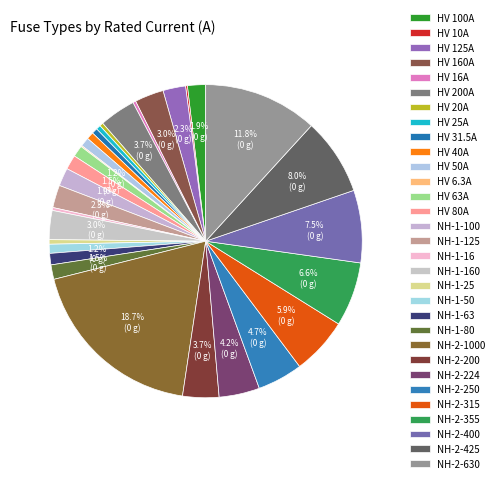

Combined, do HV 25A and NH-1-125 account for over 50%?

No